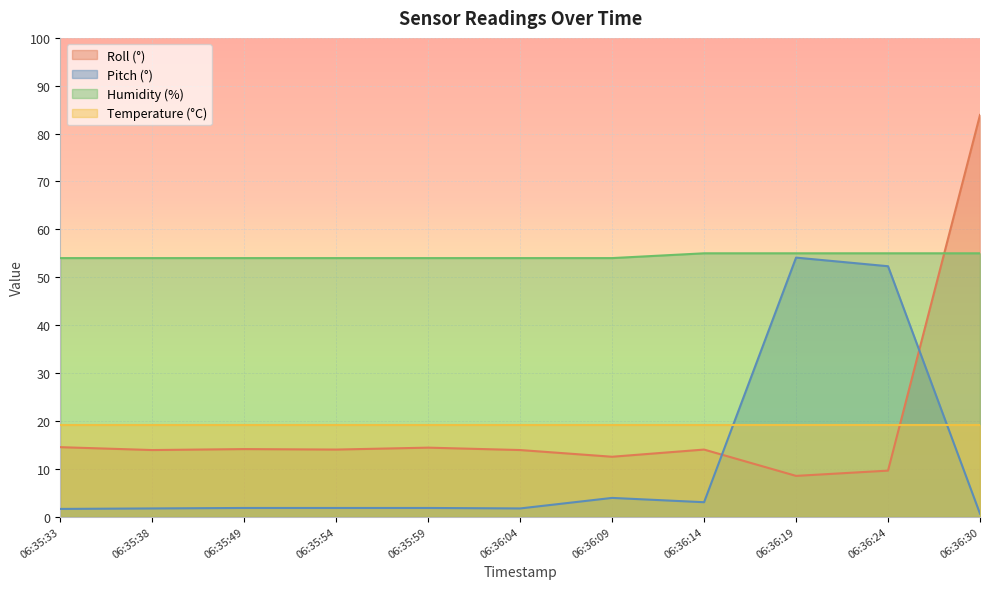

Which series has the largest total across all categories?

Humidity (%)